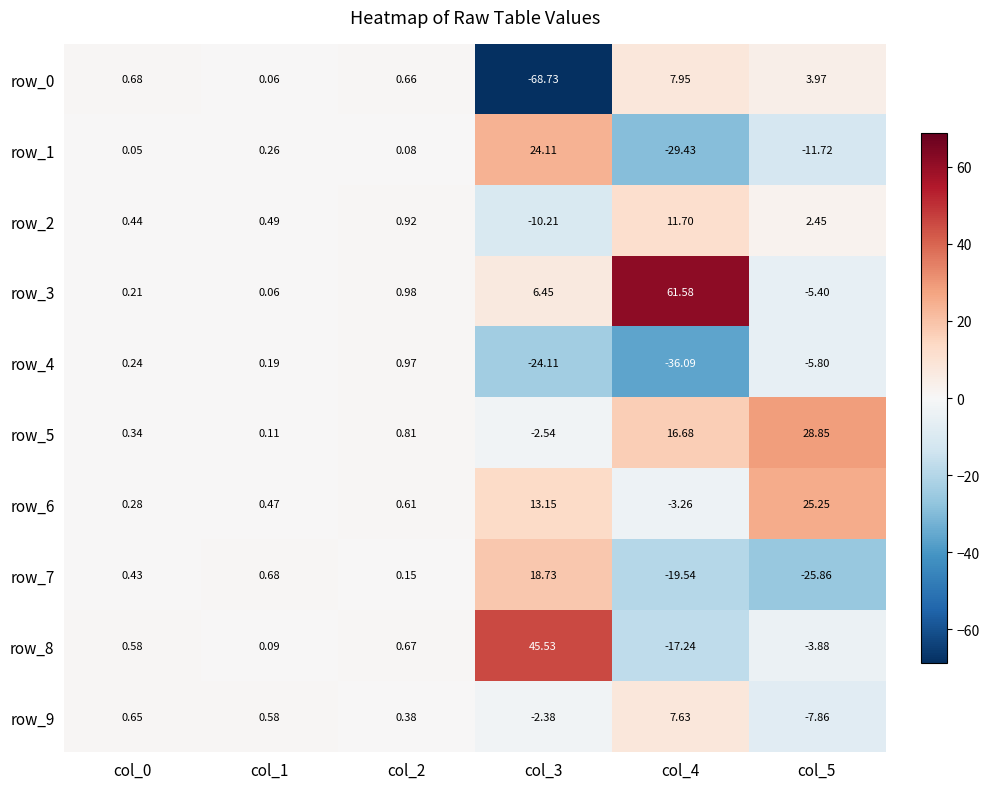

Is the value of row_8 at col_5 greater than the value of row_5 at col_4?

No